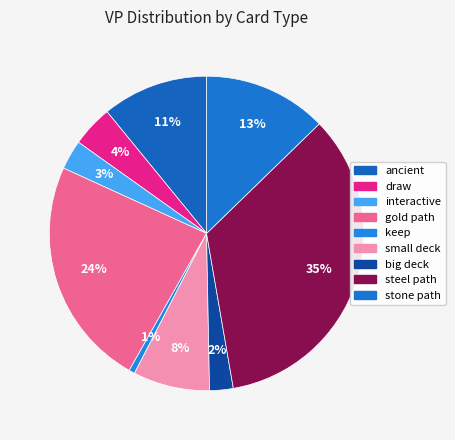

How many slices are in this pie chart?

9